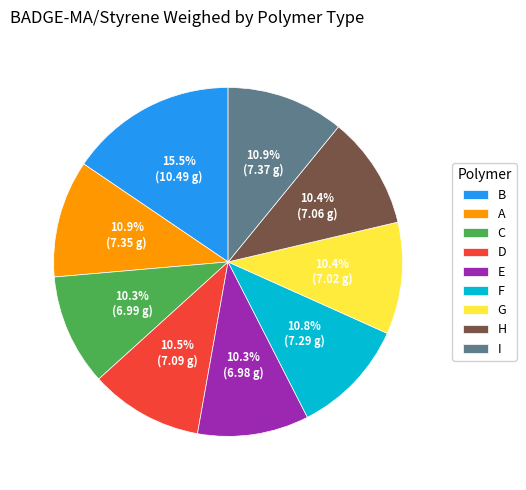

Is D the majority of the pie?

No